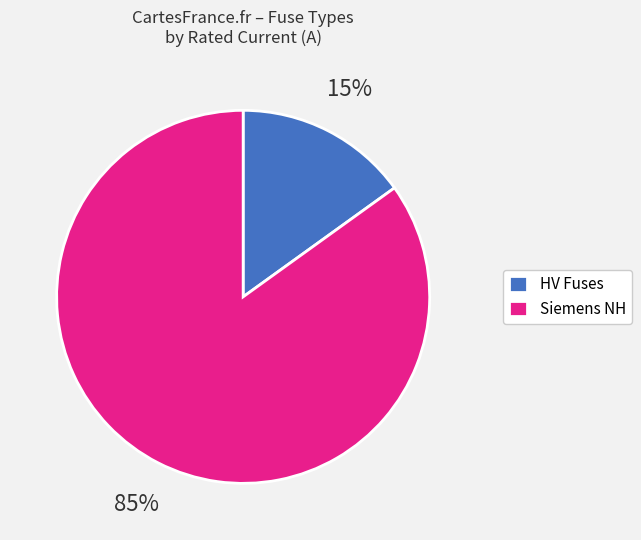

True or false: Siemens NH accounts for 78% of the total.

False